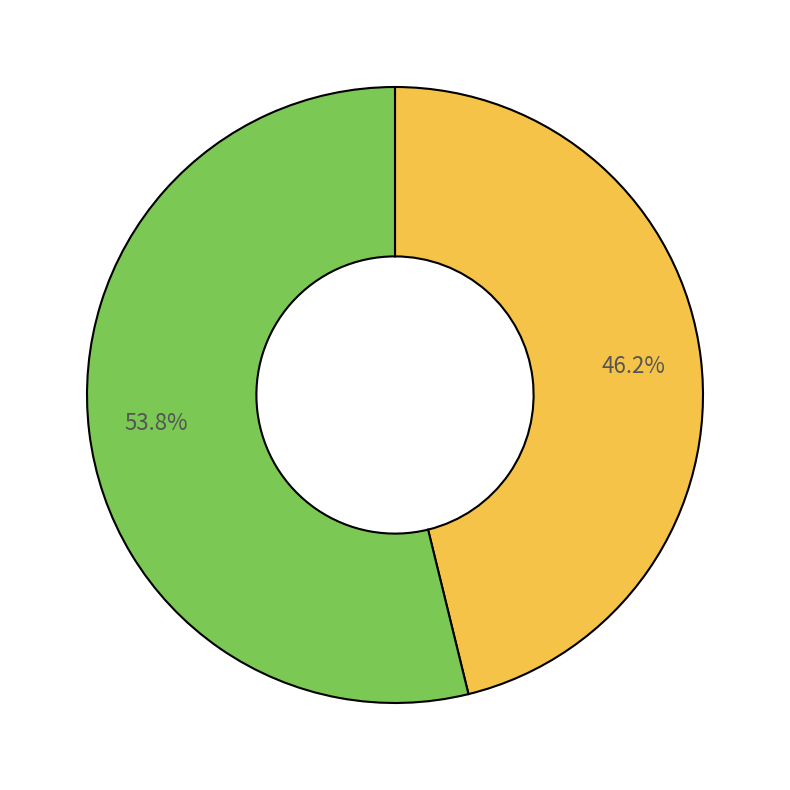

Is there a majority slice in this chart?

Yes